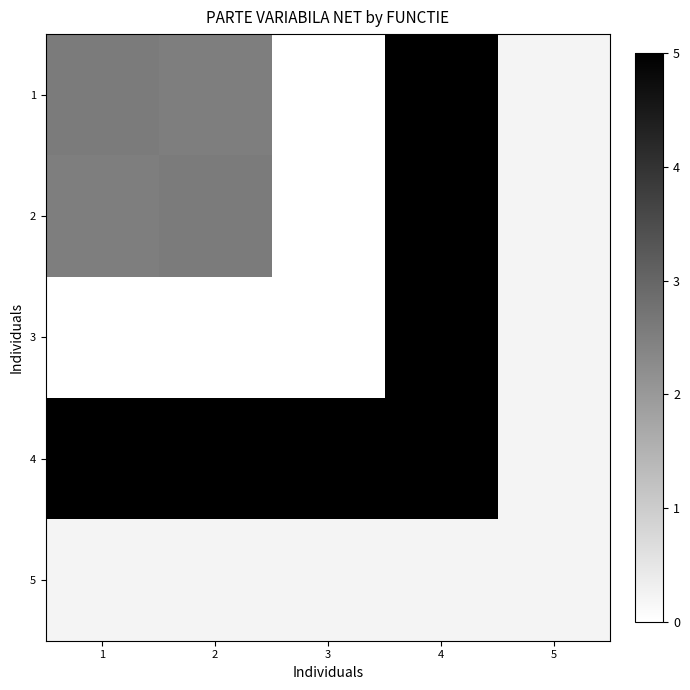

Rank the series by their maximum value, from highest to lowest.

1, 2, 3, 4, 5